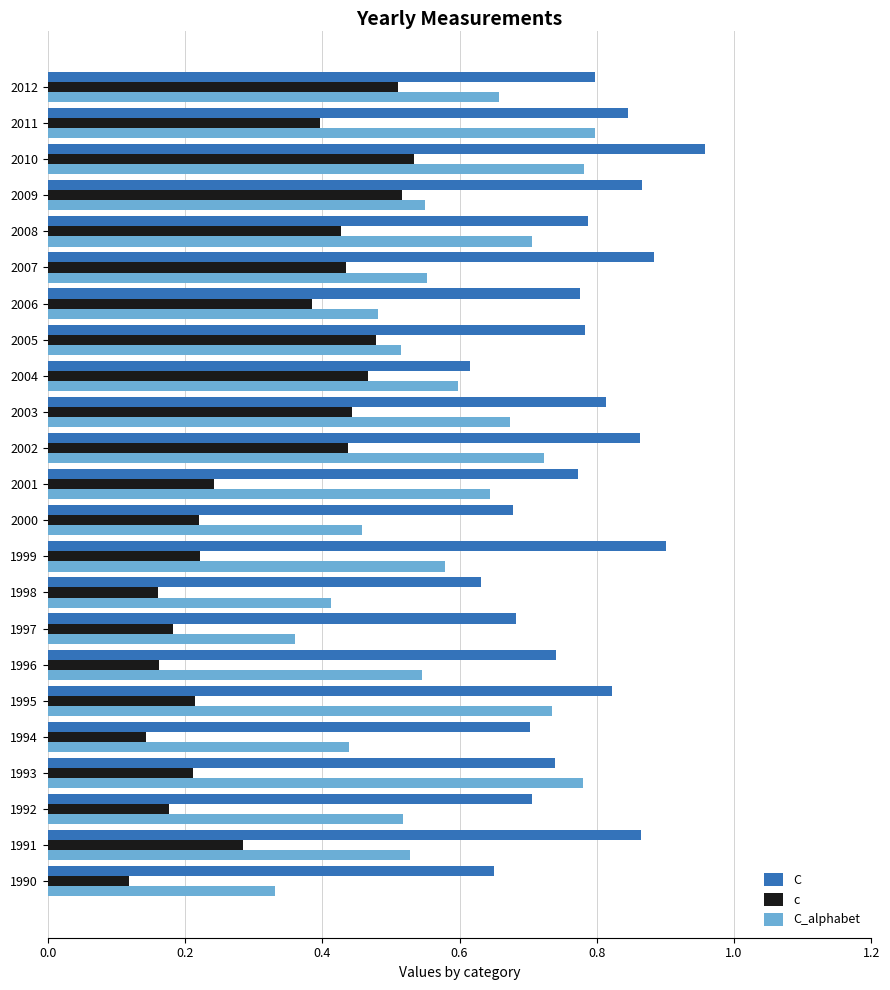

List the series in order of their overall mean, highest first.

C, C_alphabet, c